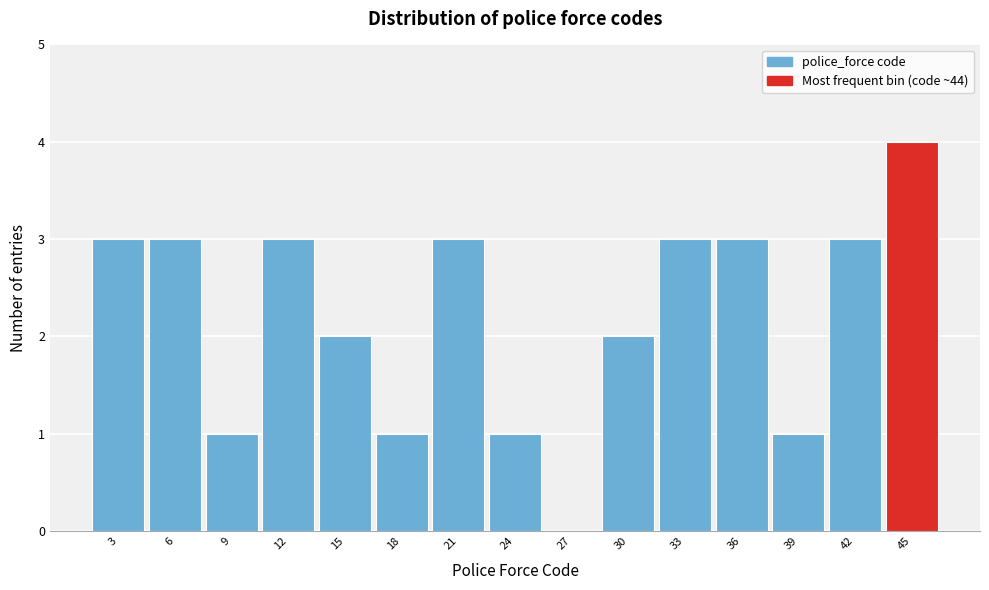

Reading left to right, transcribe this chart: for each bar, give the range it covers on the x-axis and its height. Neither the bar edges nor the heights are printed on the chart, so give them approximately, as read against the axes.

1.0 to 4.0: 3
4.0 to 7.0: 3
7.0 to 10.0: 1
10.0 to 13.5: 3
13.5 to 16.5: 2
16.5 to 19.5: 1
19.5 to 22.5: 3
22.5 to 25.5: 1
25.5 to 28.5: 0
28.5 to 31.5: 2
31.5 to 34.5: 3
34.5 to 38.0: 3
38.0 to 41.0: 1
41.0 to 44.0: 3
44.0 to 47.0: 4